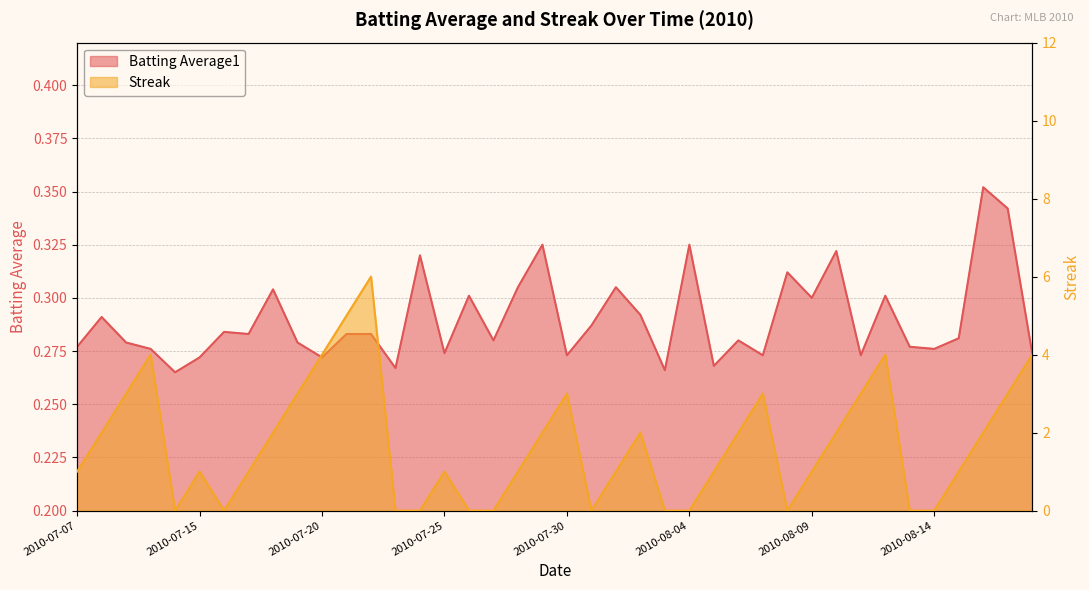

How many series are shown in this chart?

2